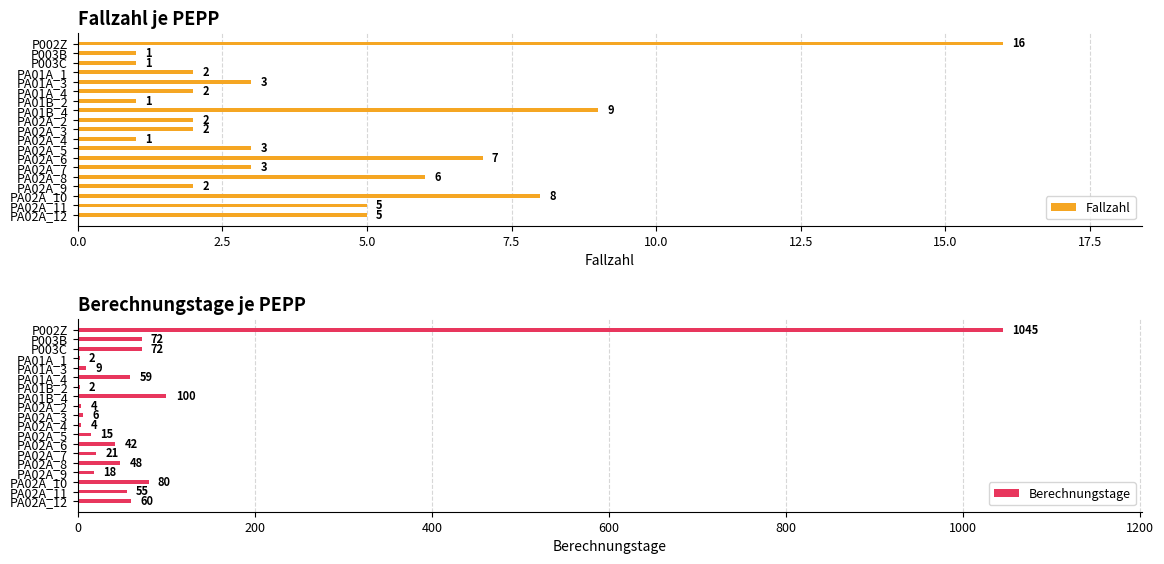

Does the chart contain any negative values?

No